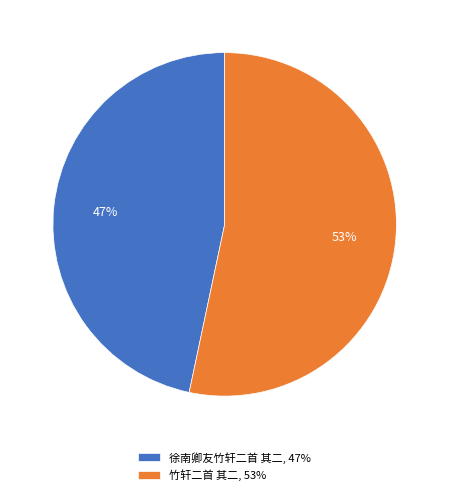

Approximately how many times larger is the value at 竹轩二首 其二 compared to 徐南卿友竹轩二首 其二?

1.1